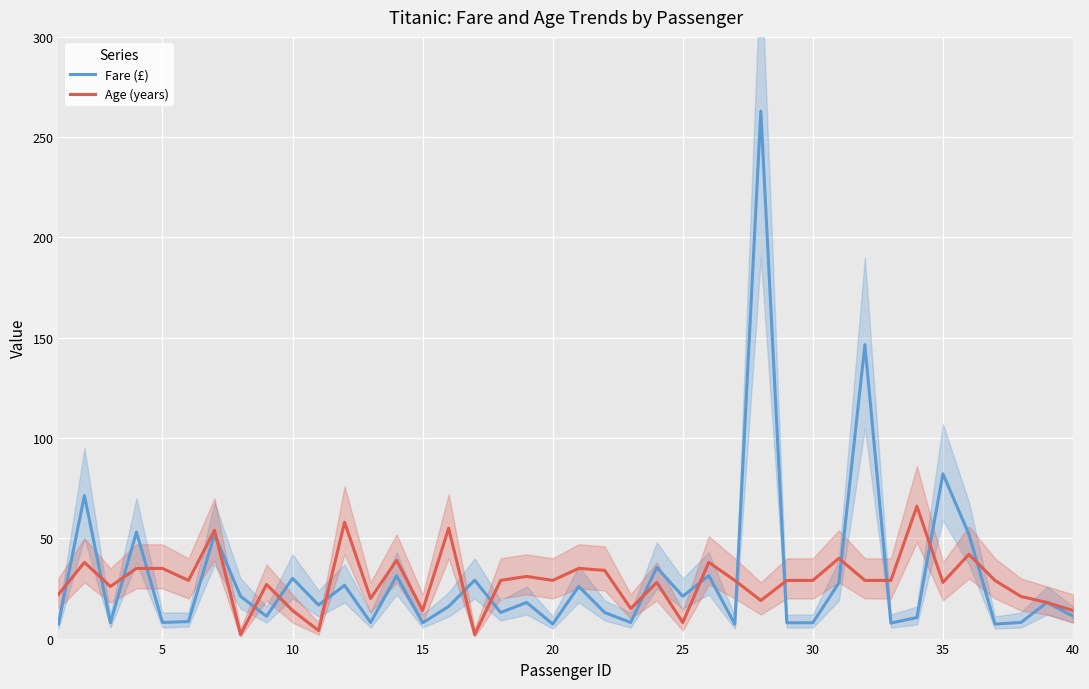

How many series are shown in this chart?

2